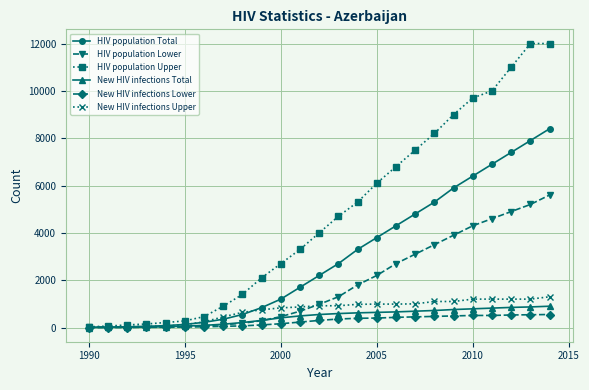

What is the maximum value for HIV population Total?

8400